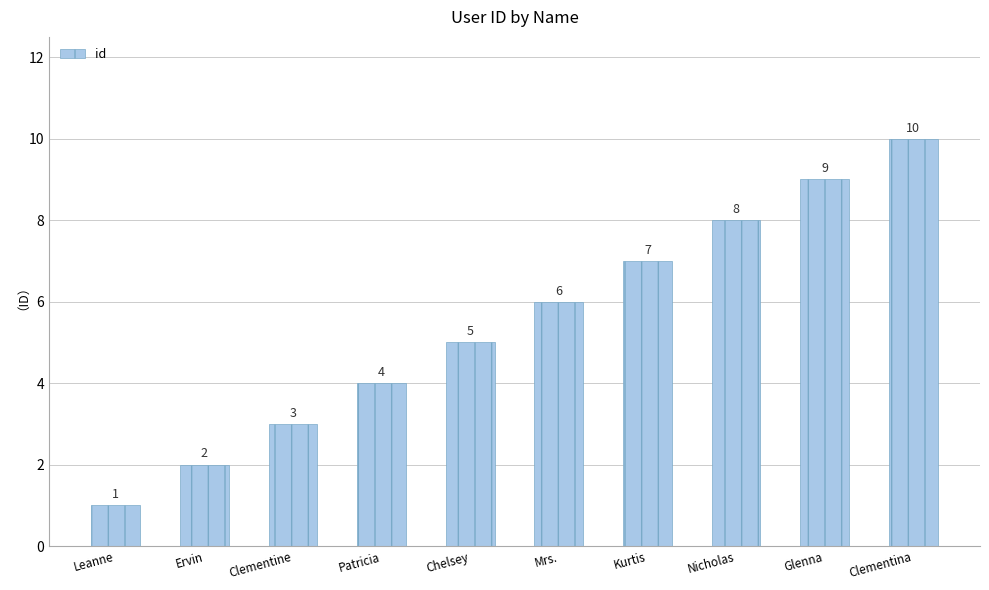

How many data points are less than 6?

5